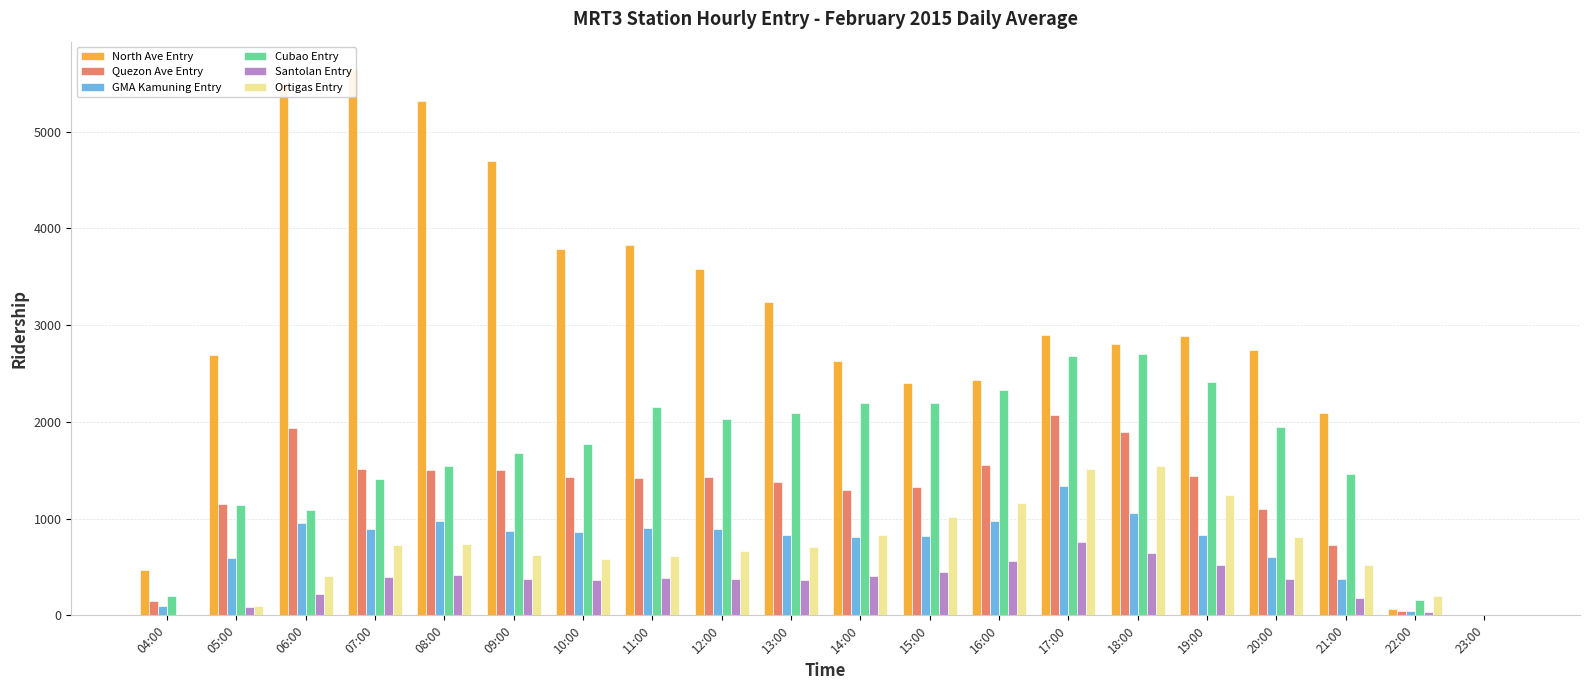

The value of Cubao Entry at 06:00 is 627.3. True or false?

False